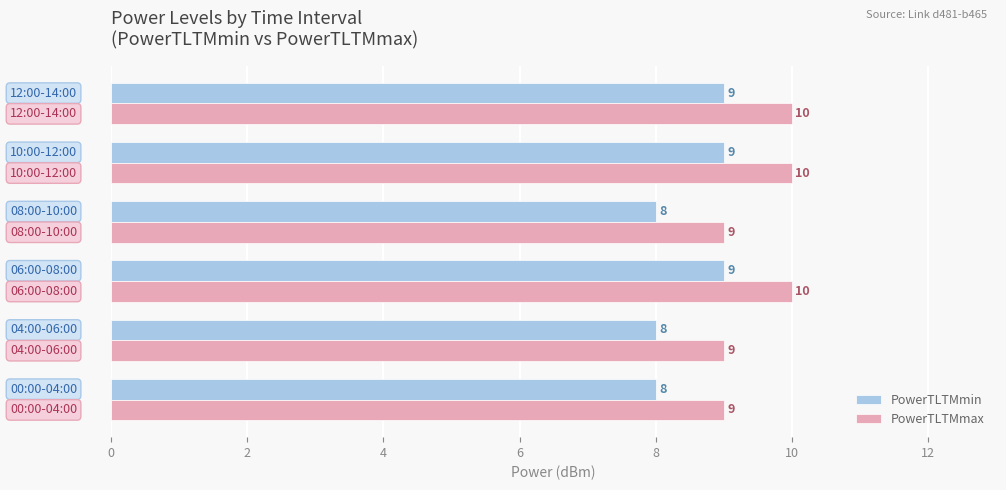

How many PowerTLTMmax values are between 9 and 10?

6